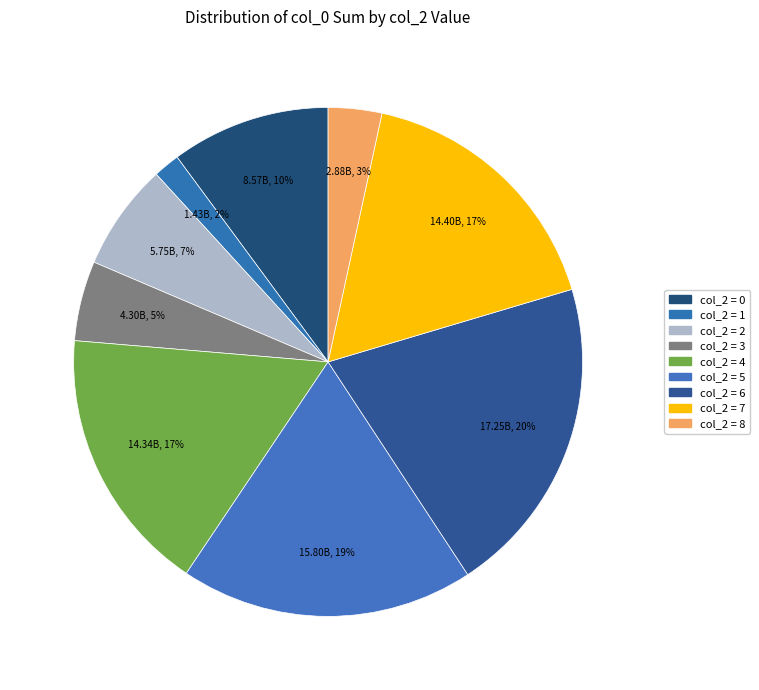

How many segments does this pie chart have?

9